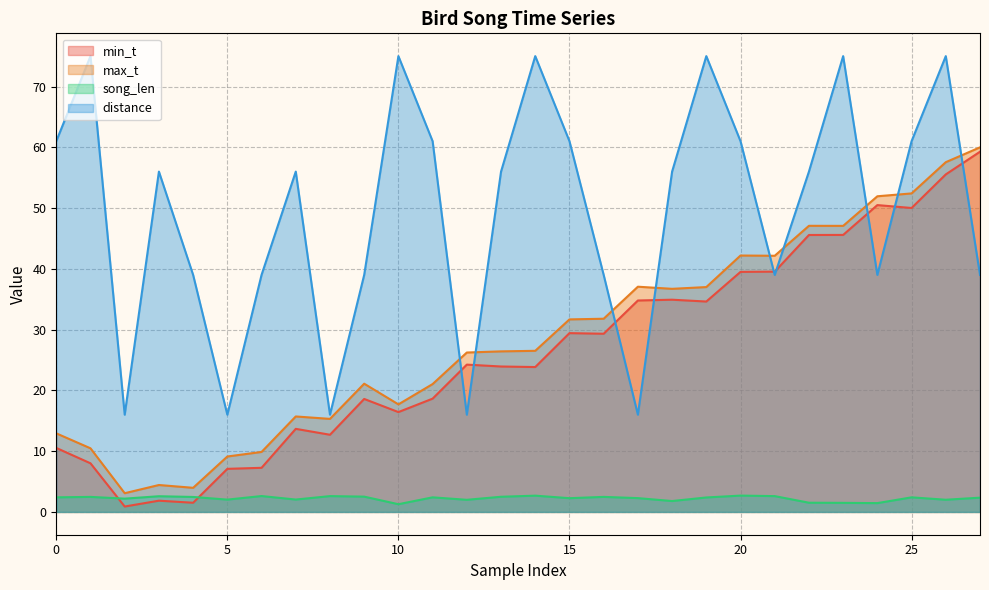

At which label does max_t reach its peak?

27